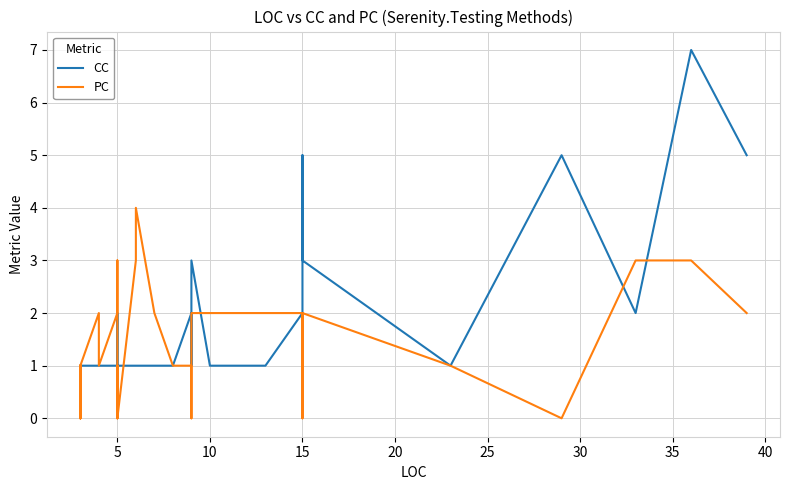

Reading left to right, list all the values displayed in this chart.

CC: 1	1	1	1	1	1	1	1	1	1	1	1	1	1	1	1	1	1	2	2	1	1	1	1	1	2	1	1	2	3	1	1	2	5	3	1	5	2	7	5
PC: 1	1	1	1	1	0	0	1	1	1	0	1	2	1	1	2	3	0	1	1	0	3	4	2	1	1	0	1	1	2	2	2	2	0	2	1	0	3	3	2